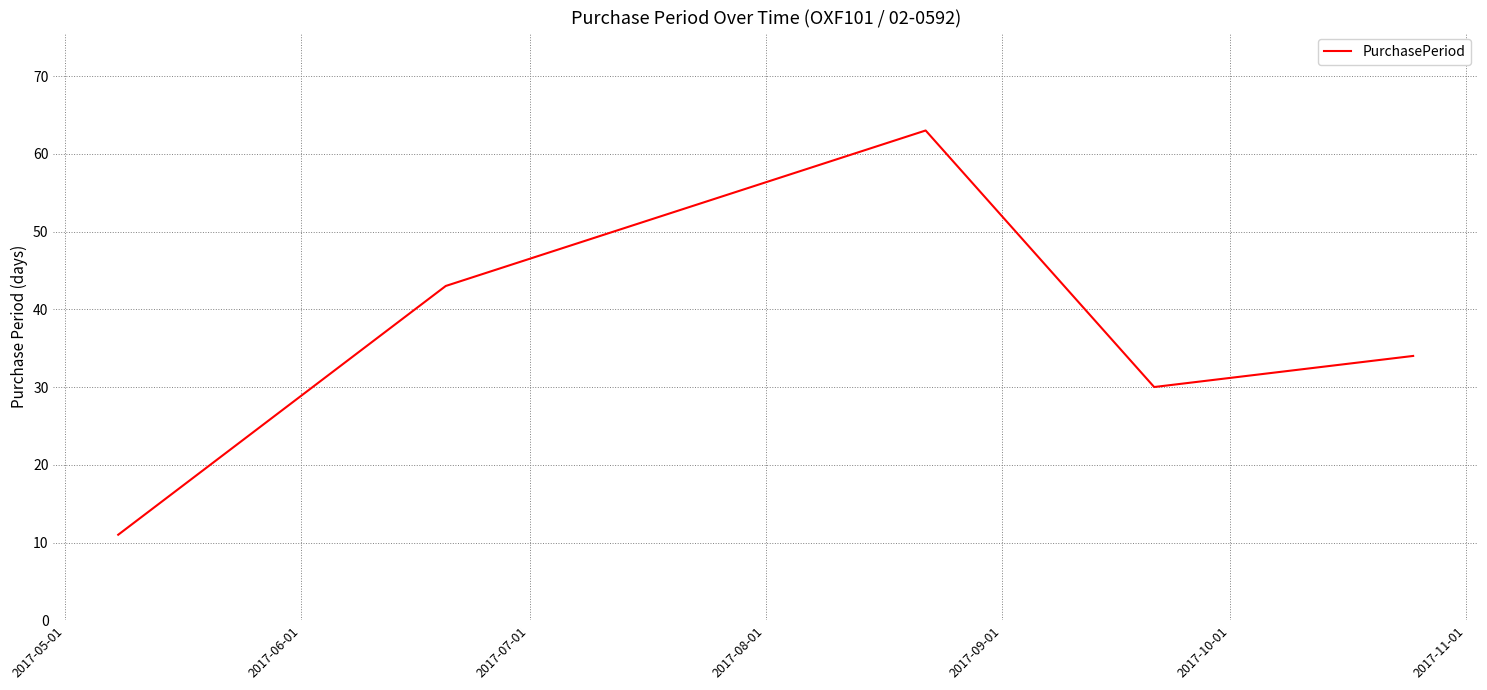

What is the greatest value displayed?

63